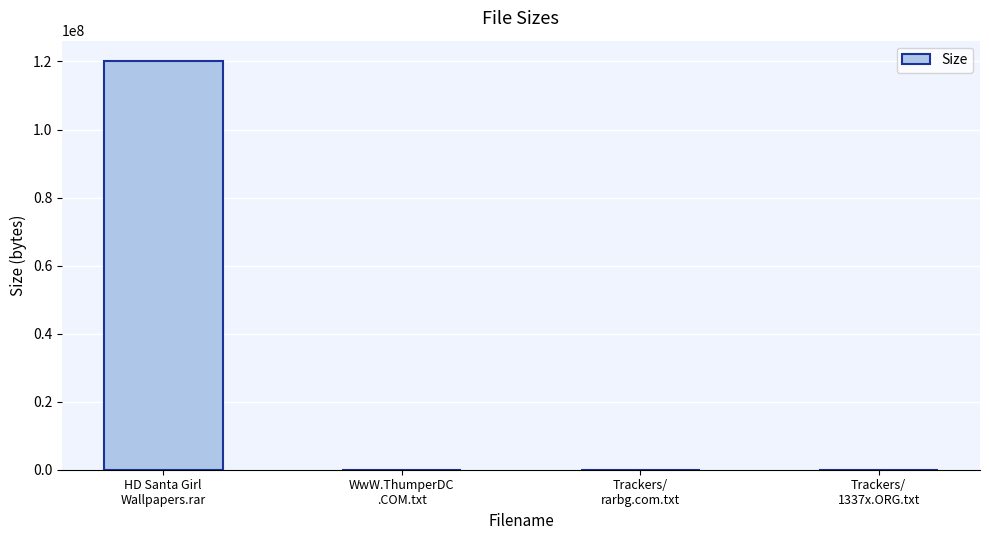

What is the sum of all values?

120110253